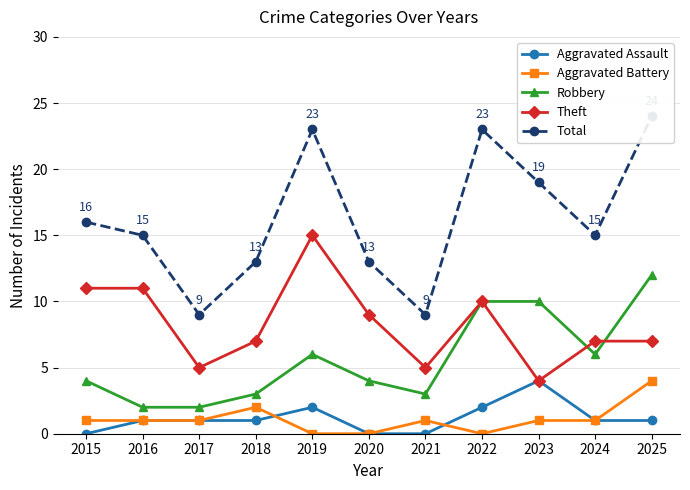

Which series changed the most between 2023 and 2024?

Robbery